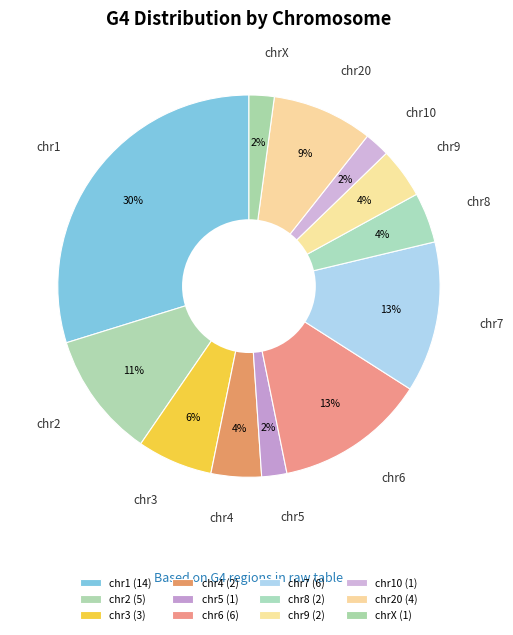

Is it true that chr1 is 44% of the pie?

False